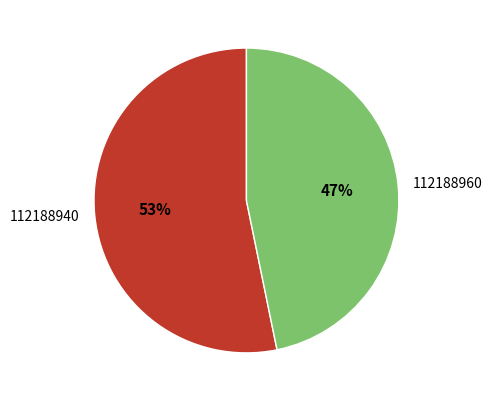

What is the ratio of the value at 112188960 to the value at 112188940?

0.9